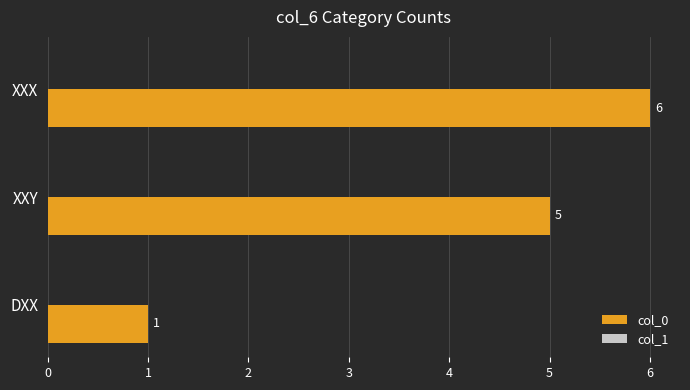

What is the change in value from XXY to DXX?

-4